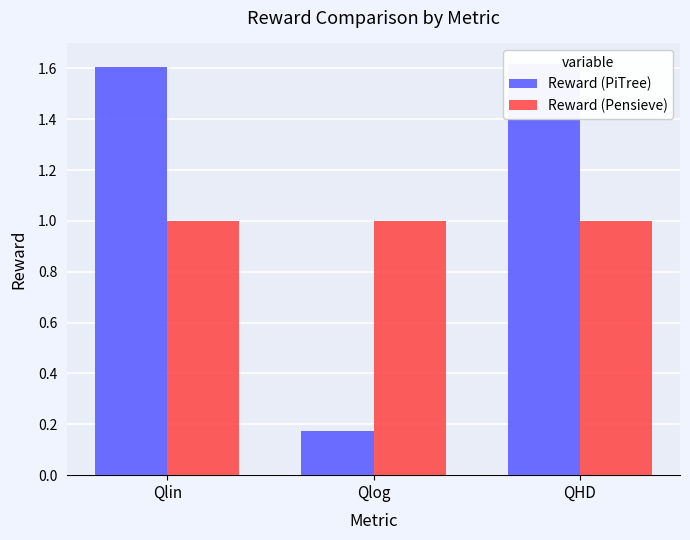

Between Qlin and Qlog, which is larger?

Qlin